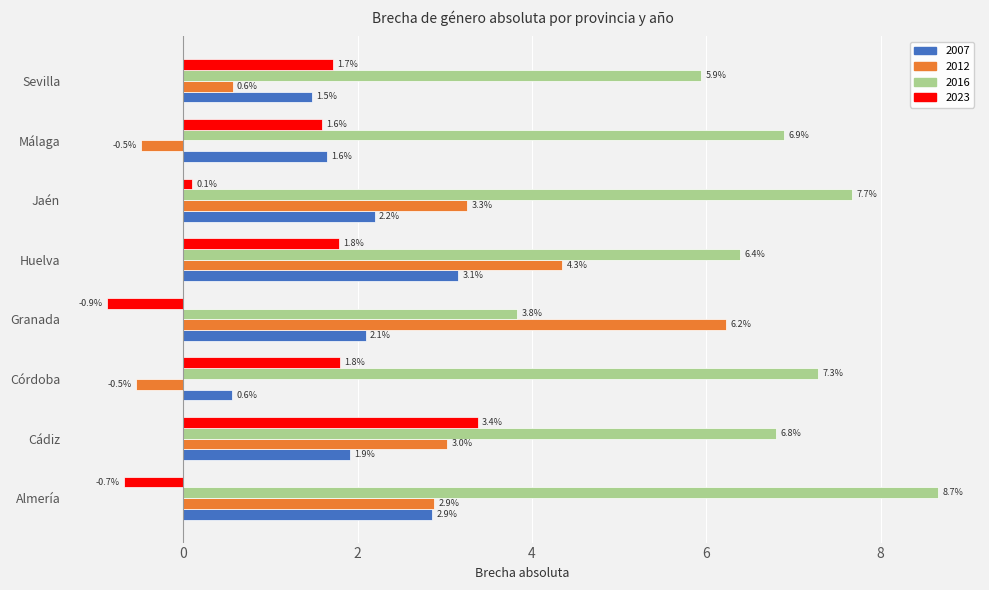

At which label does 2023 reach its minimum?

Granada